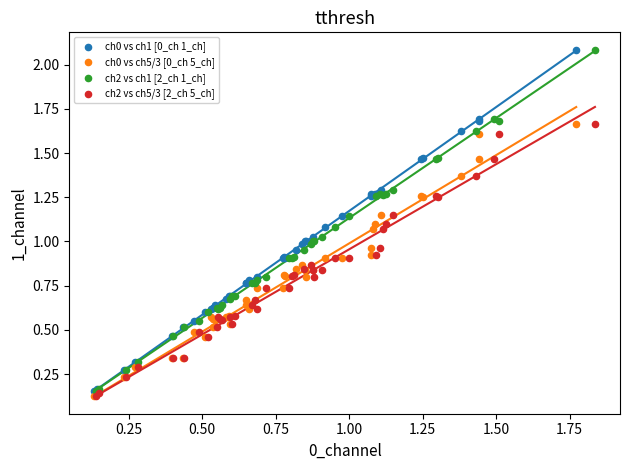

What are all the series names shown in the legend?

ch0 vs ch1 [0_ch 1_ch], ch0 vs ch5/3 [0_ch 5_ch], ch2 vs ch1 [2_ch 1_ch], ch2 vs ch5/3 [2_ch 5_ch]